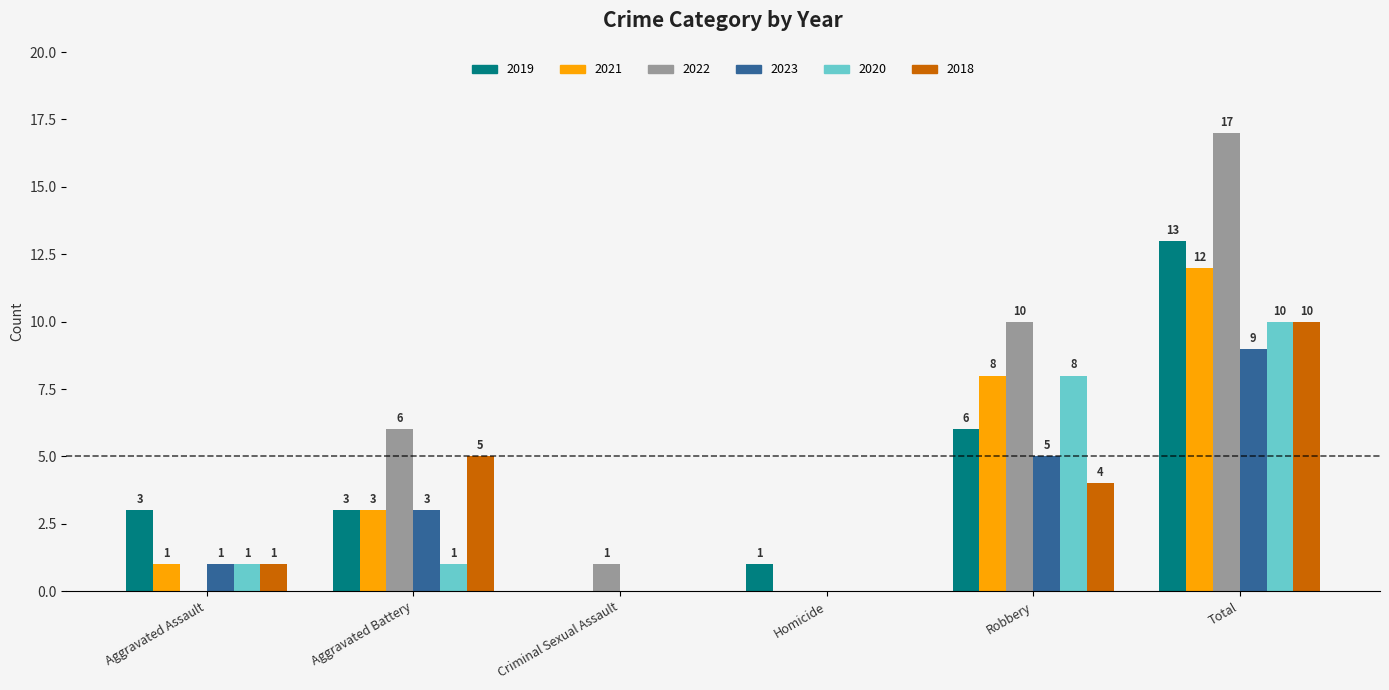

What is the highest value of the 2021 series?

12